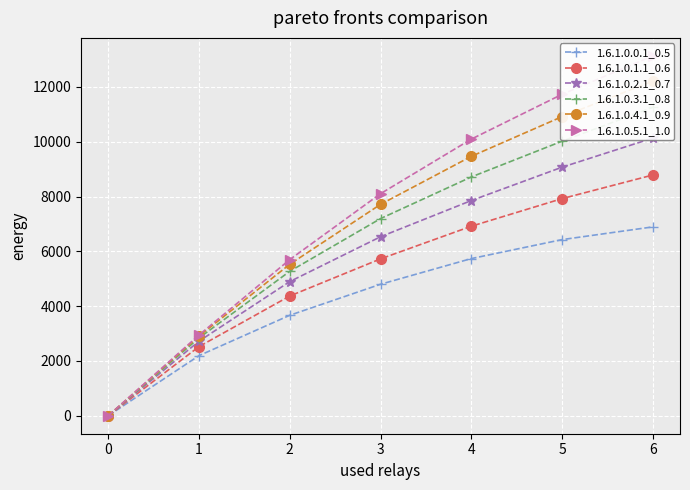

What is the difference between the maximum and second lowest values in the 1.6.1.0.5.1_1.0 series?

10188.5